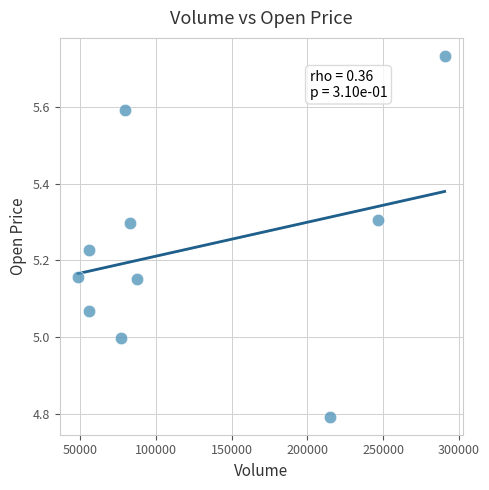

What is the average X value?

123761.0